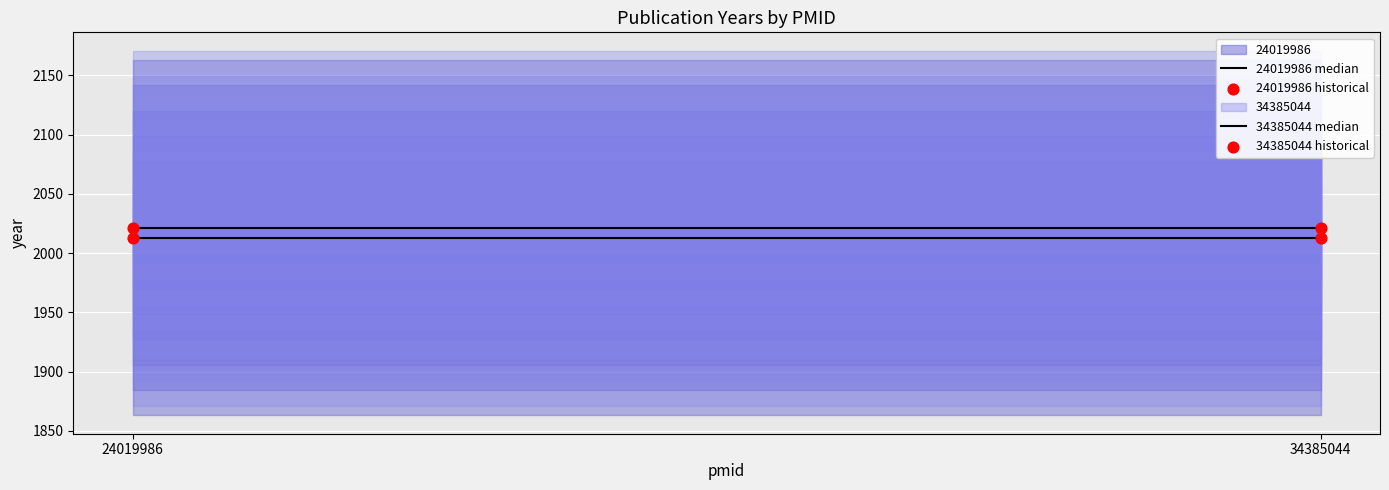

Count the number of points in this scatter plot.

4